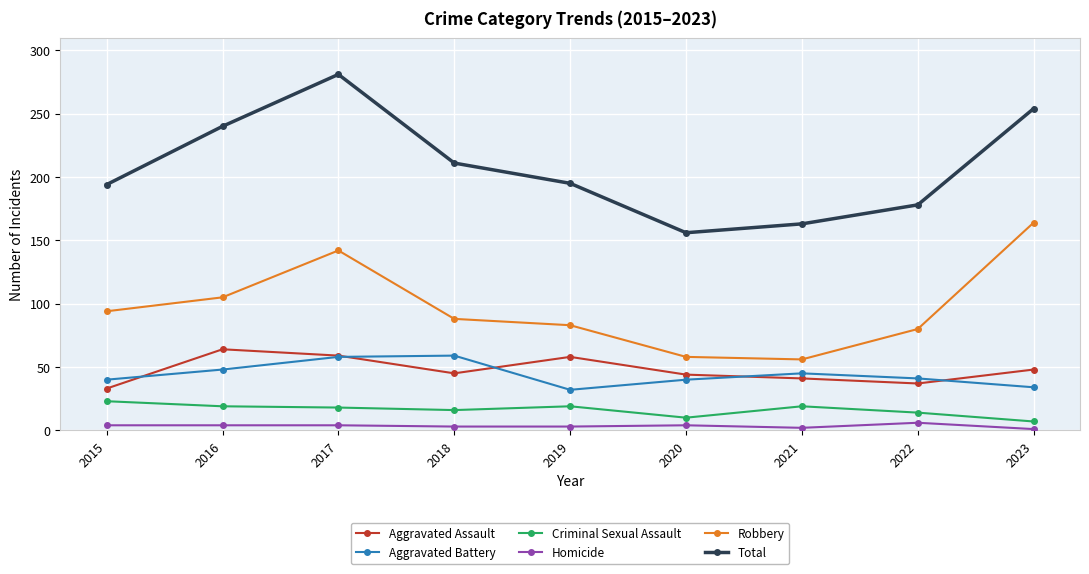

How many interior local valleys does the Total series have?

1